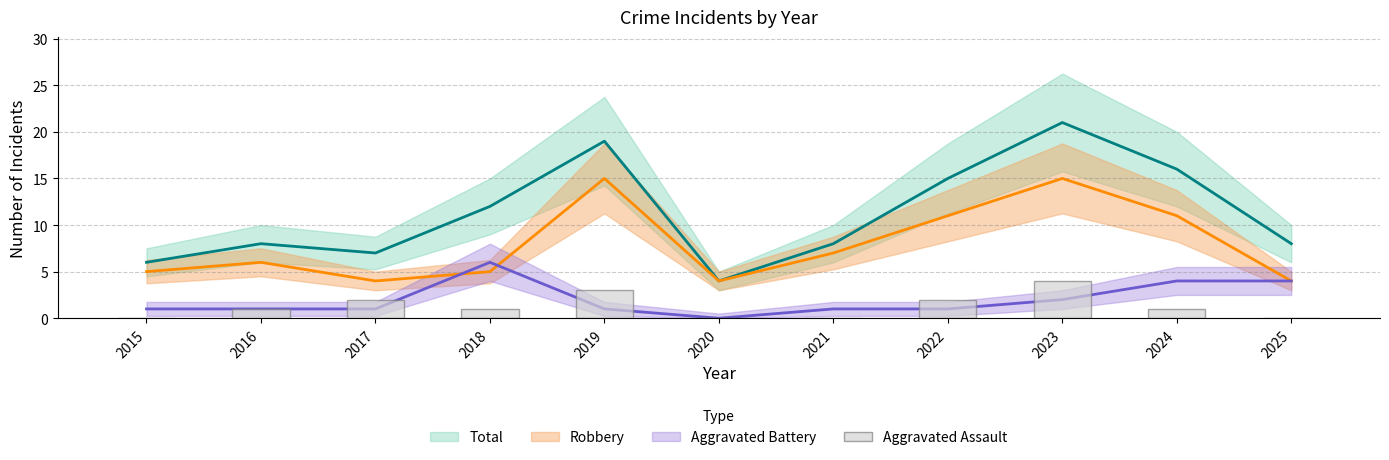

How many bars are there in total?

11